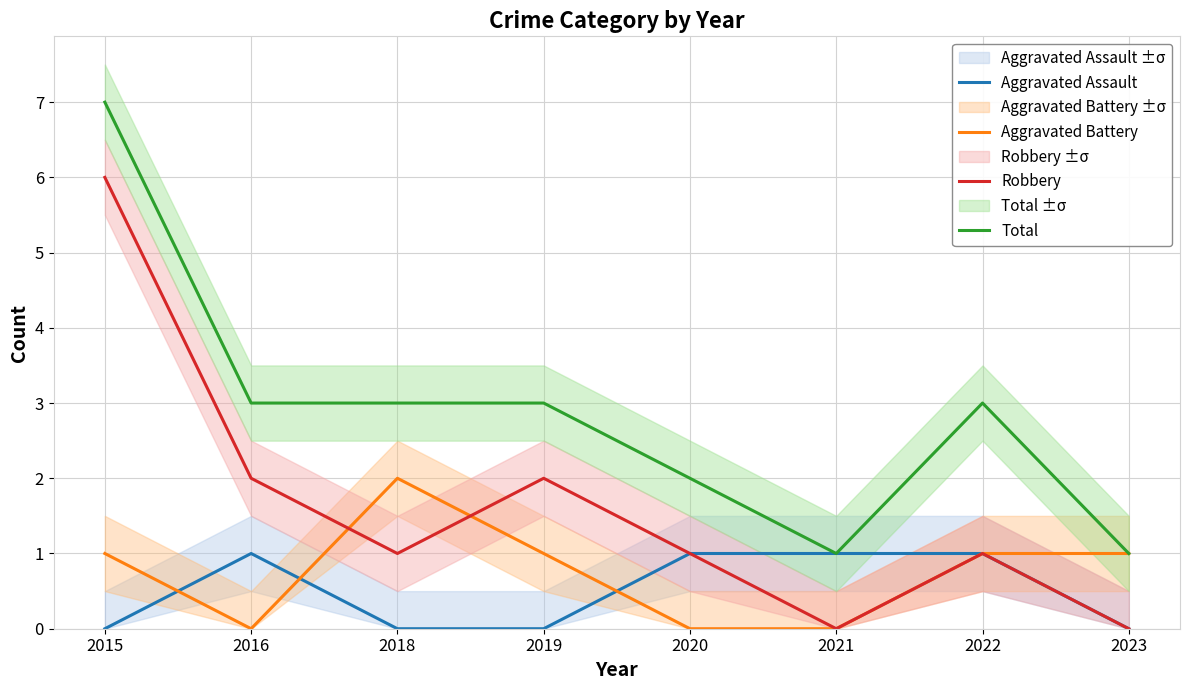

What is the value of the Total point at the 4th from the left?

3